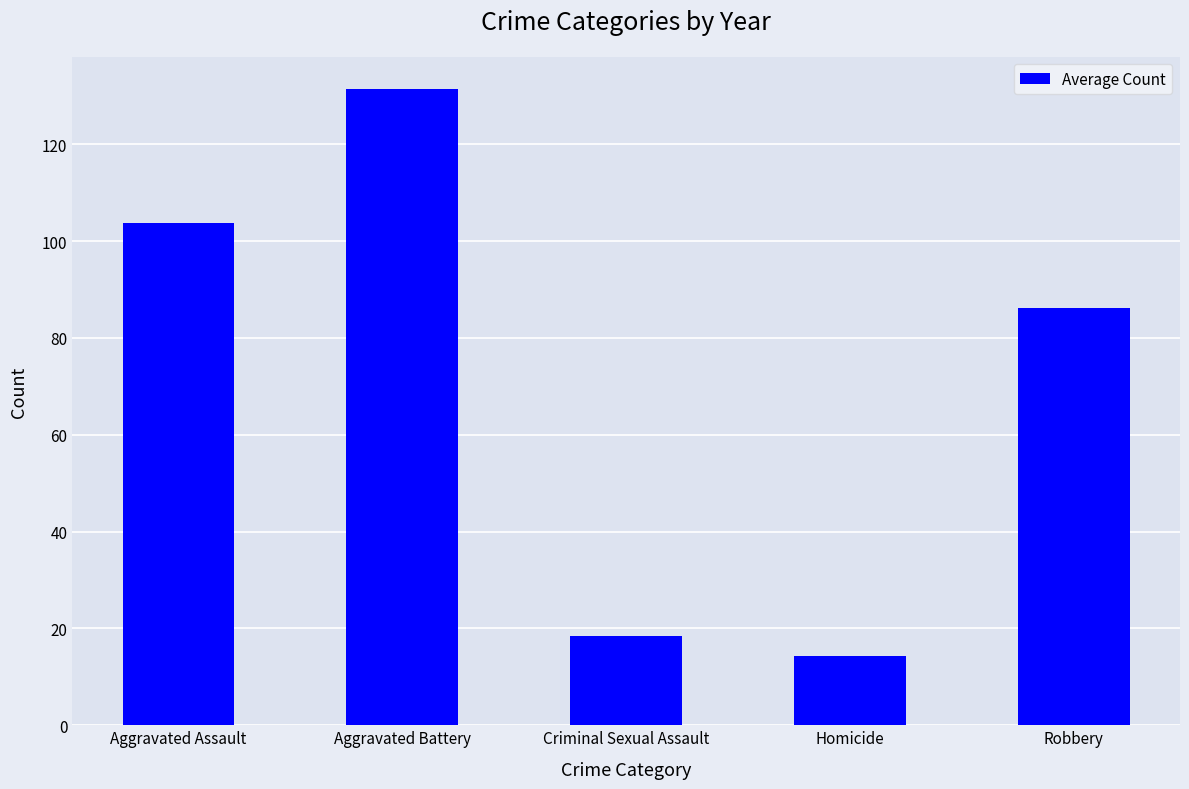

What is the minimum value shown in the chart?

14.3